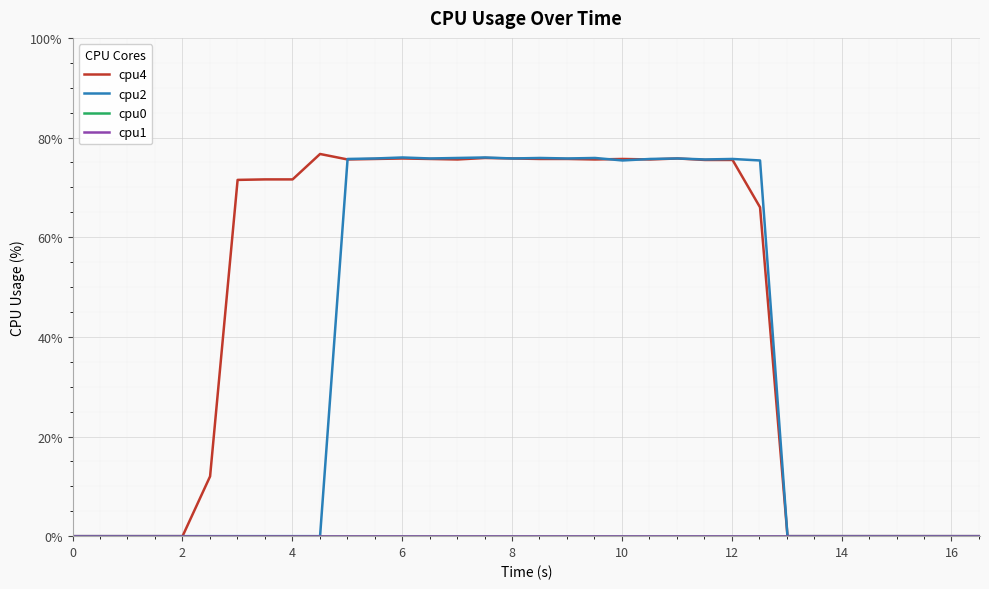

Does the chart have visible grid lines?

Yes